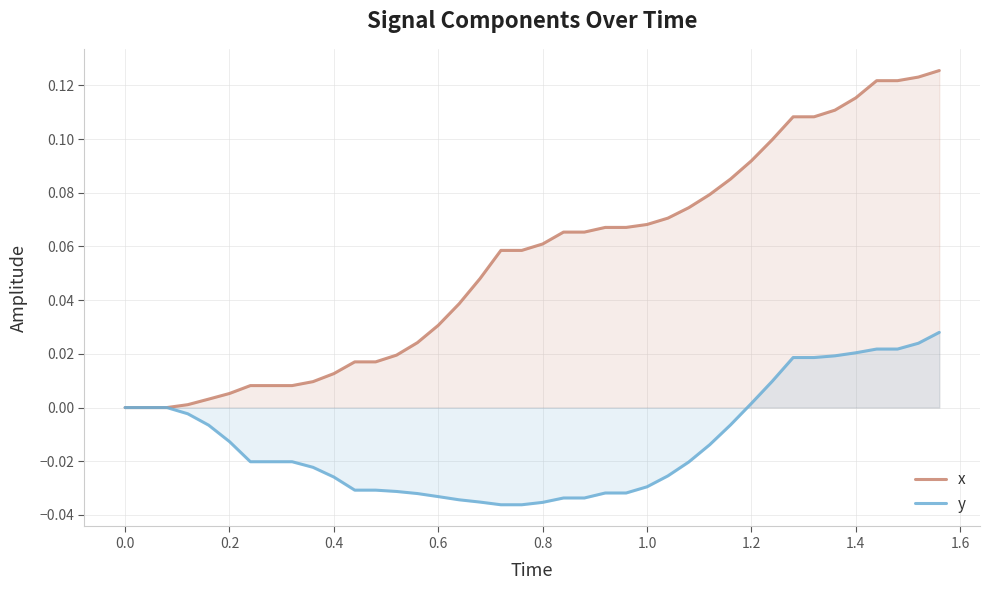

What is the sum of all x values?

2.2